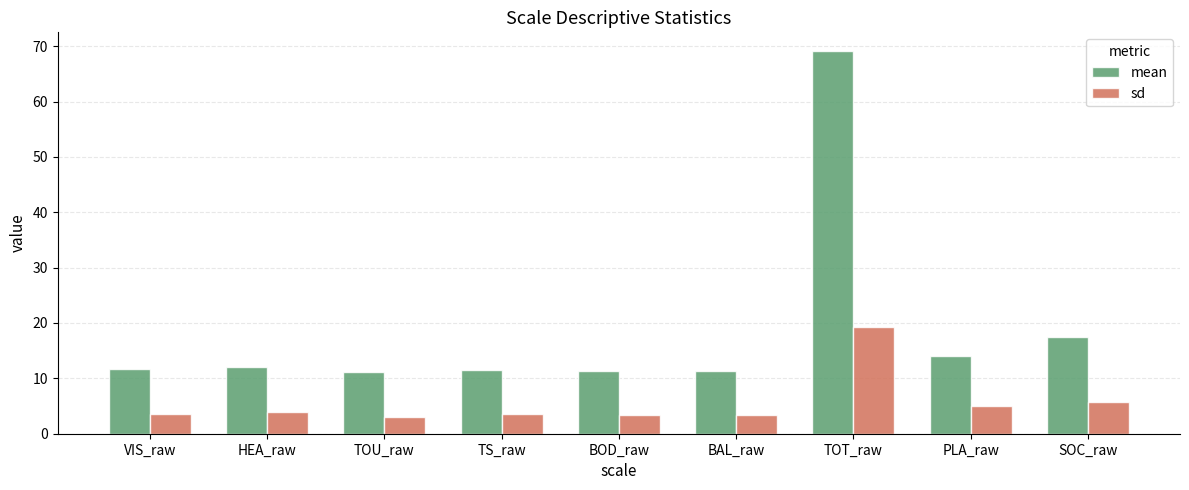

What is the label of the 7th bar from the left?

TOT_raw